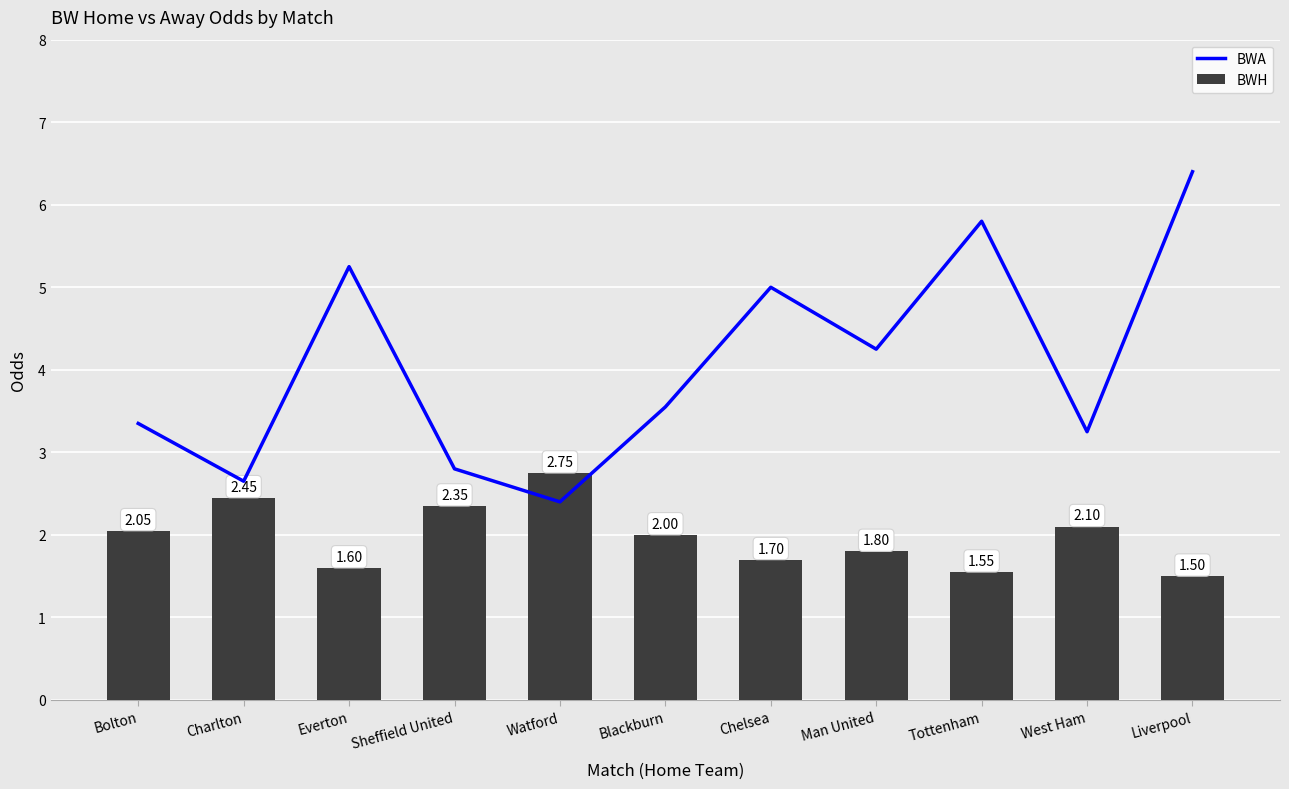

Is the value of BWA at Man United greater than the value of BWH at Tottenham?

Yes